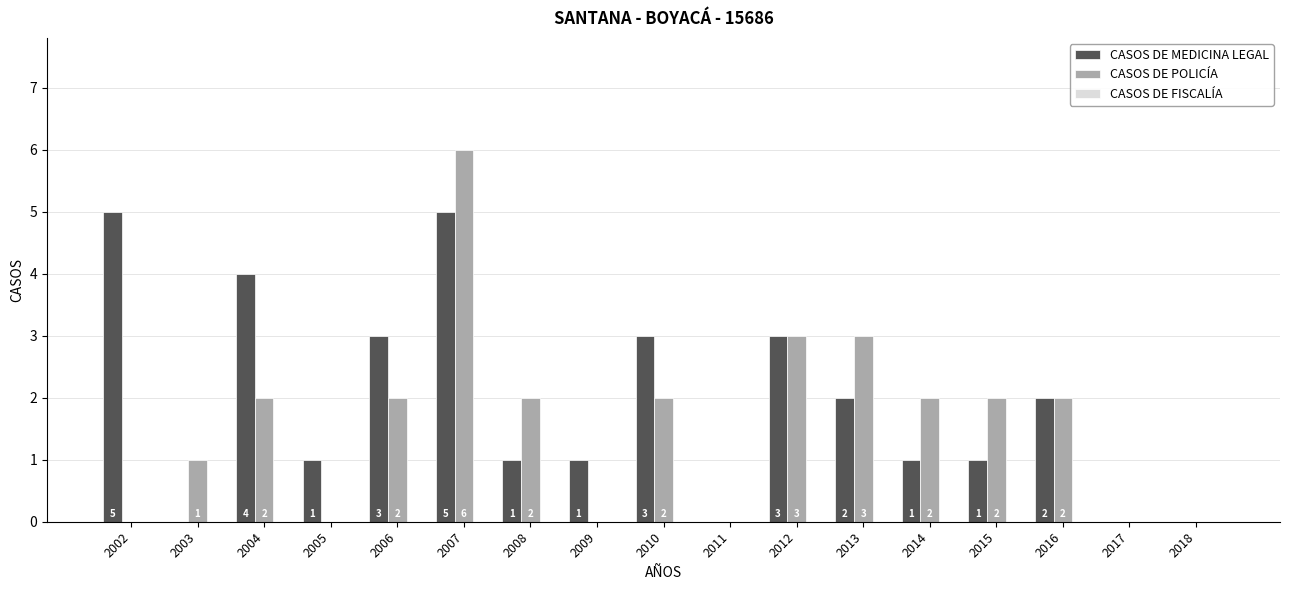

Is it true that CASOS DE MEDICINA LEGAL equals 1 at 2006?

False